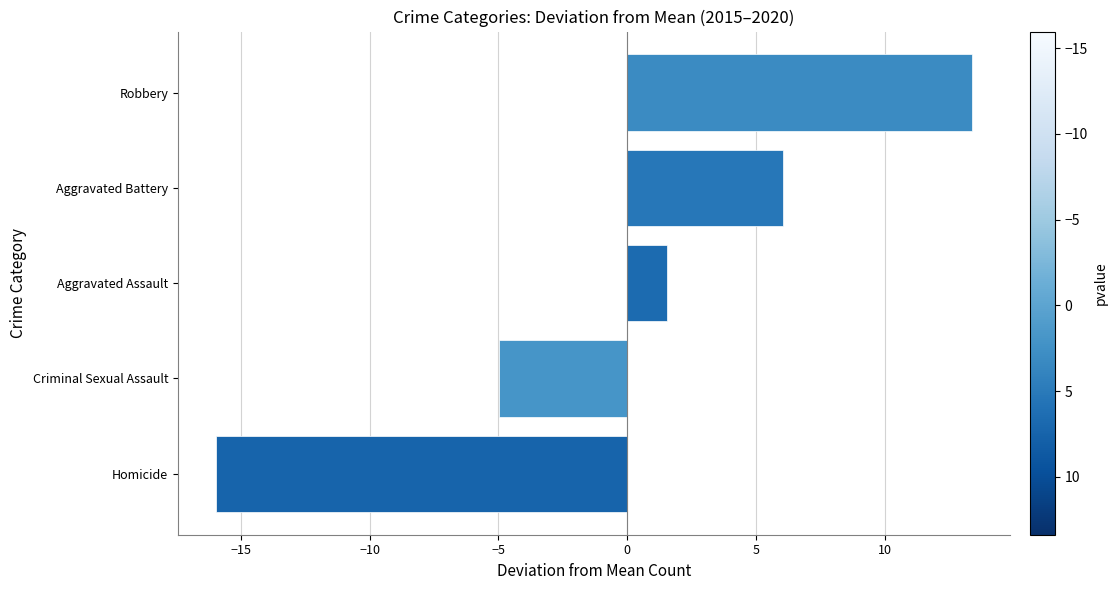

What is the greatest value displayed?

13.4